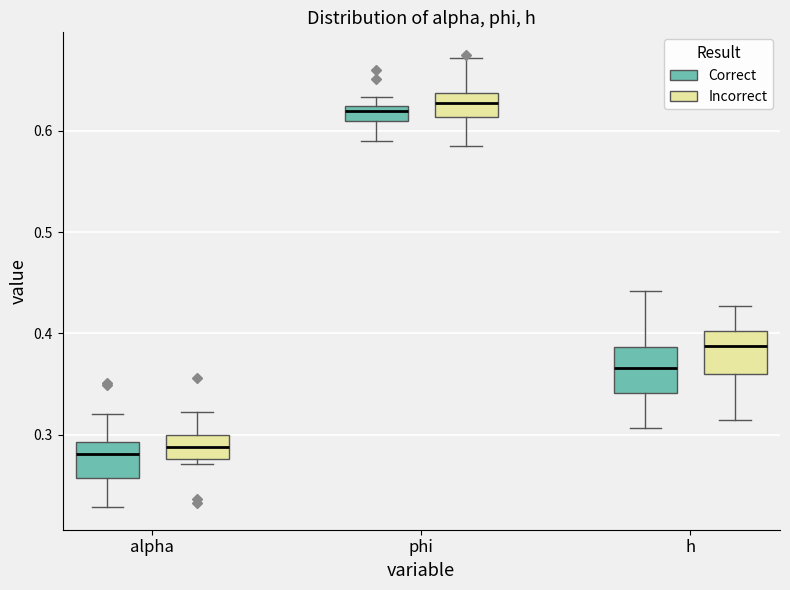

Where does the upper whisker of the box for h (Incorrect) end on the y-axis? The values are not printed on the chart, so give them approximately, as read against the axis.

0.43